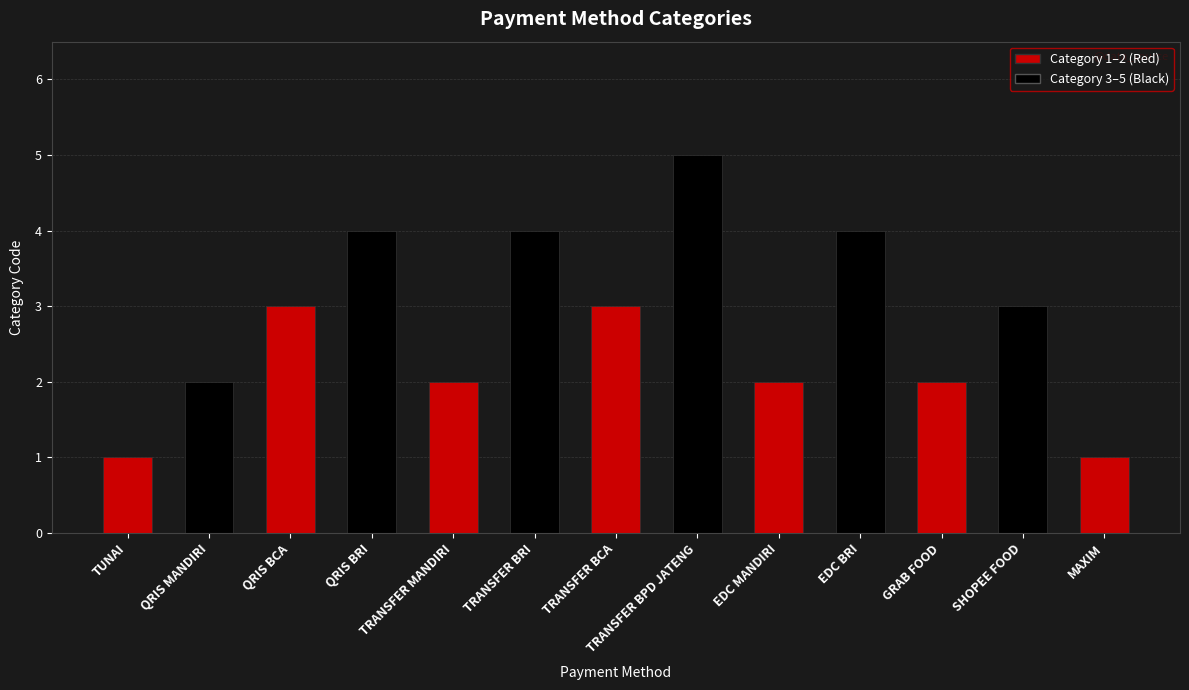

Where is the data nearest to the value 3?

QRIS BCA